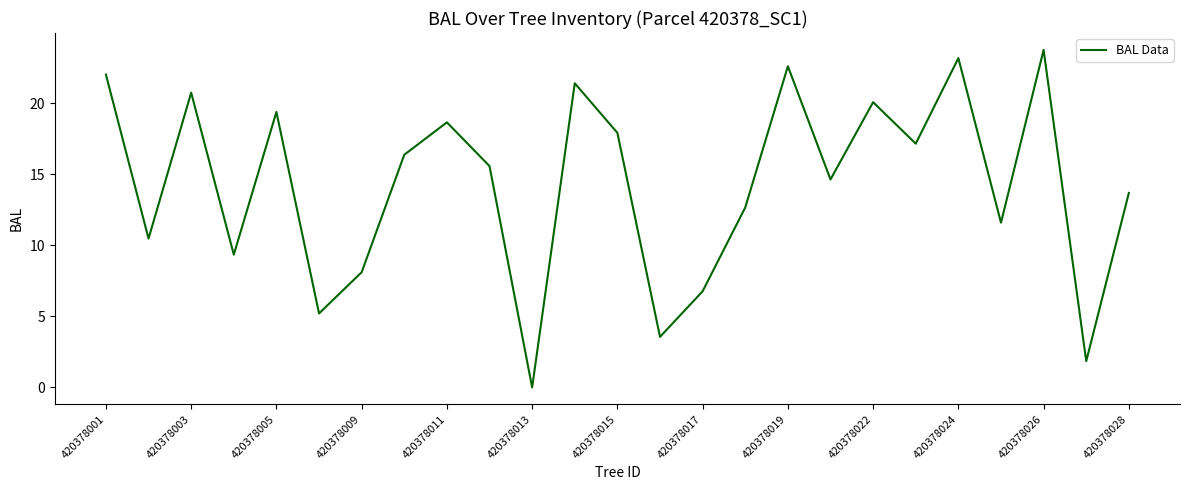

What is the greatest value displayed?

23.8